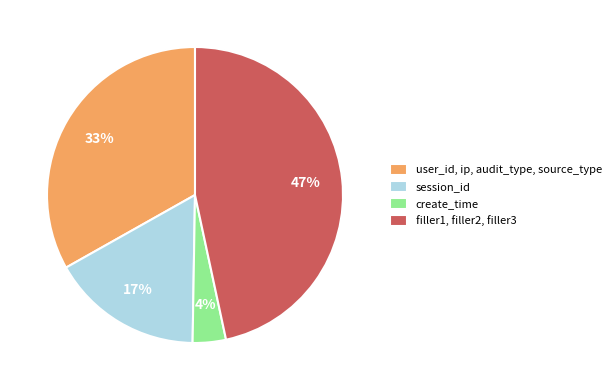

Rank the categories by value from lowest to highest.

create_time, session_id, user_id, ip, audit_type, source_type, filler1, filler2, filler3